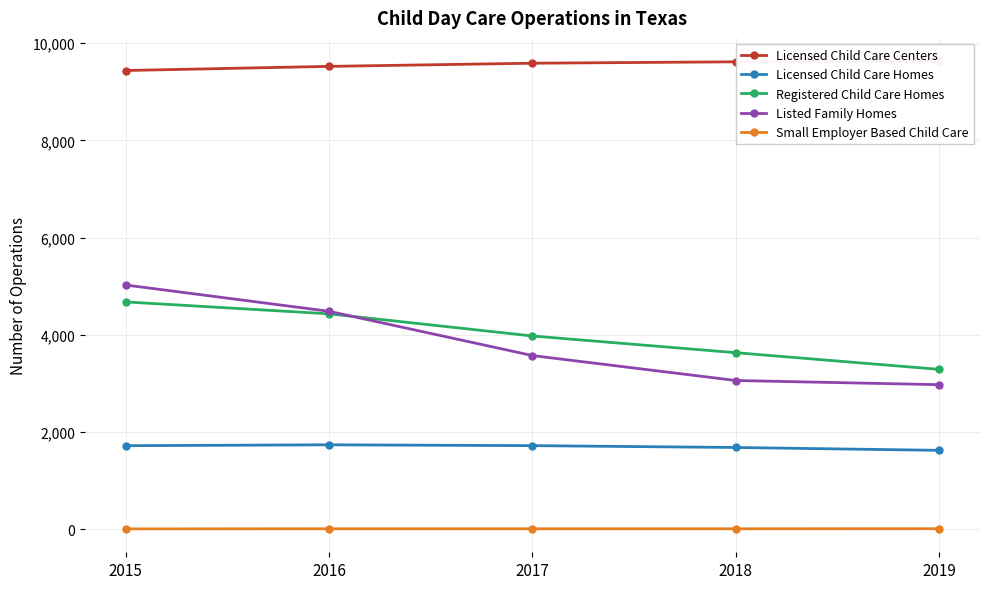

True or false: Listed Family Homes has more than 2 interior local peaks.

False